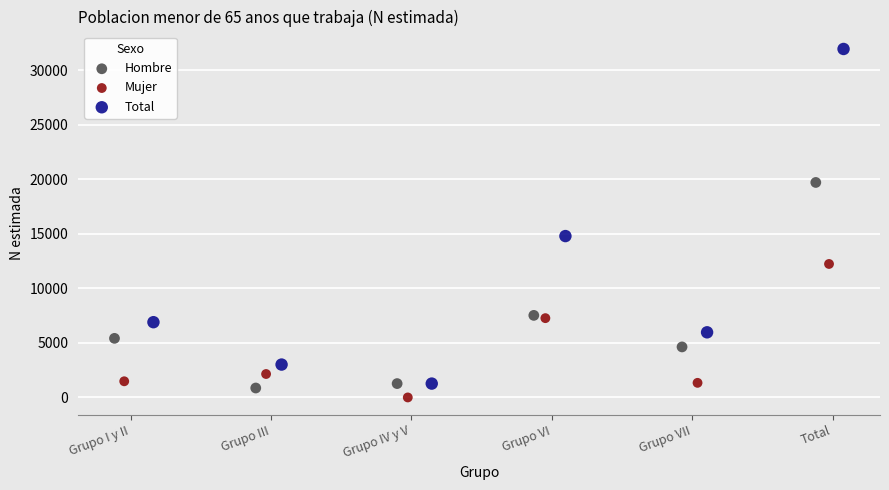

What are all the series names shown in the legend?

Hombre, Mujer, Total